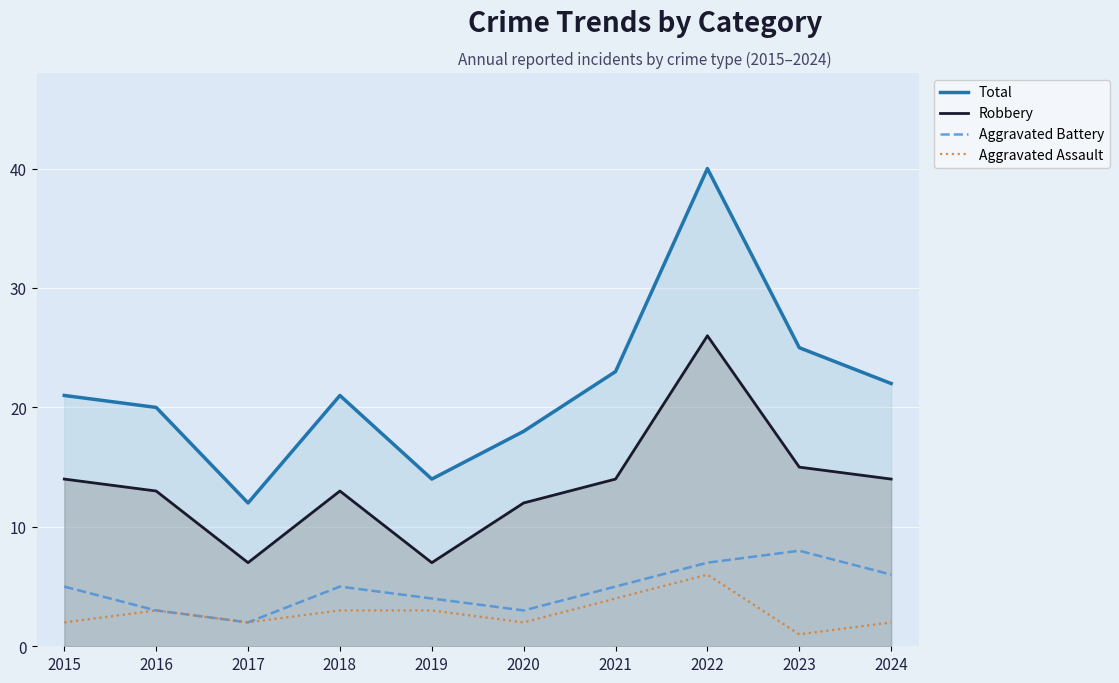

How many lines are shown in the chart?

4